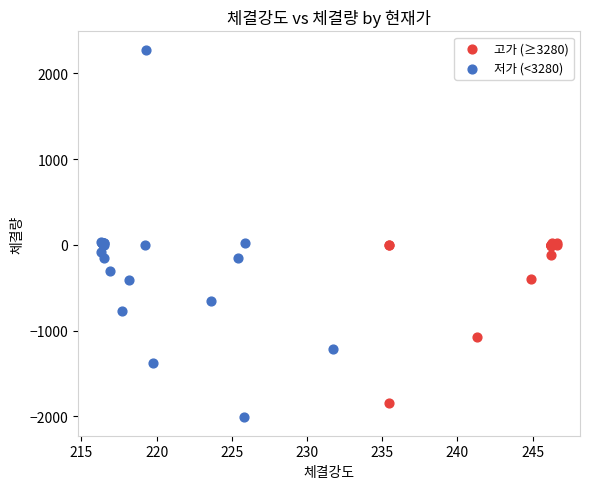

What are all the series names shown in the legend?

고가 (≥3280), 저가 (<3280)